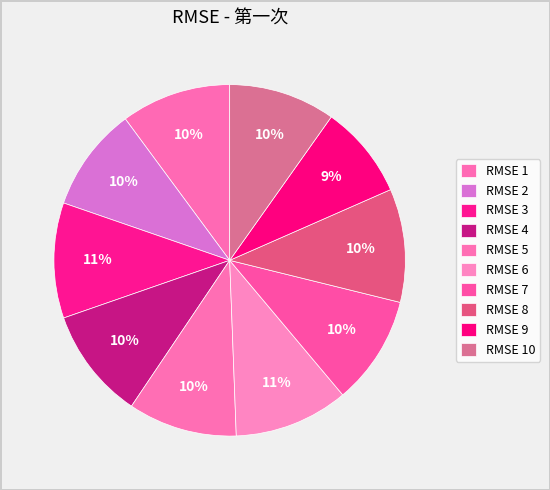

What is the smallest slice in the pie chart?

9